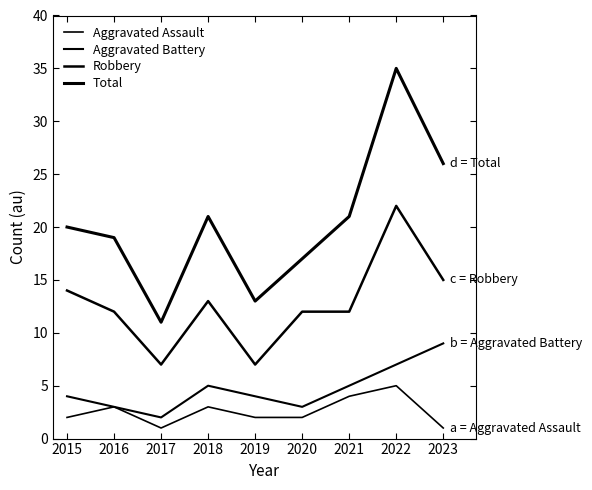

Reading left to right, extract all data points from this chart.

Aggravated Assault: 2	3	1	3	2	2	4	5	1
Aggravated Battery: 4	3	2	5	4	3	5	7	9
Robbery: 14	12	7	13	7	12	12	22	15
Total: 20	19	11	21	13	17	21	35	26